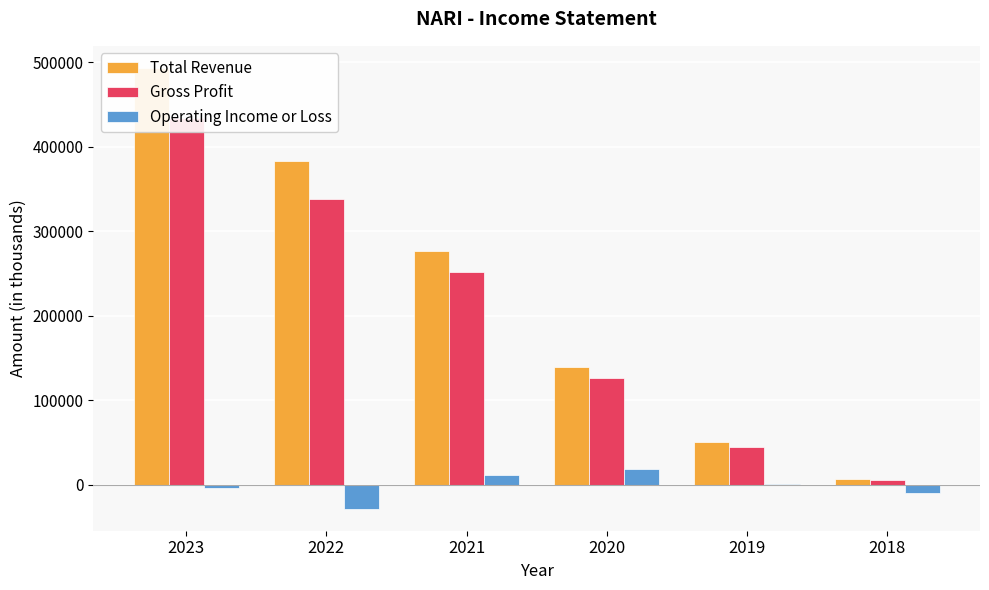

What is the difference between the maximum and minimum values in the Total Revenue series?

486800